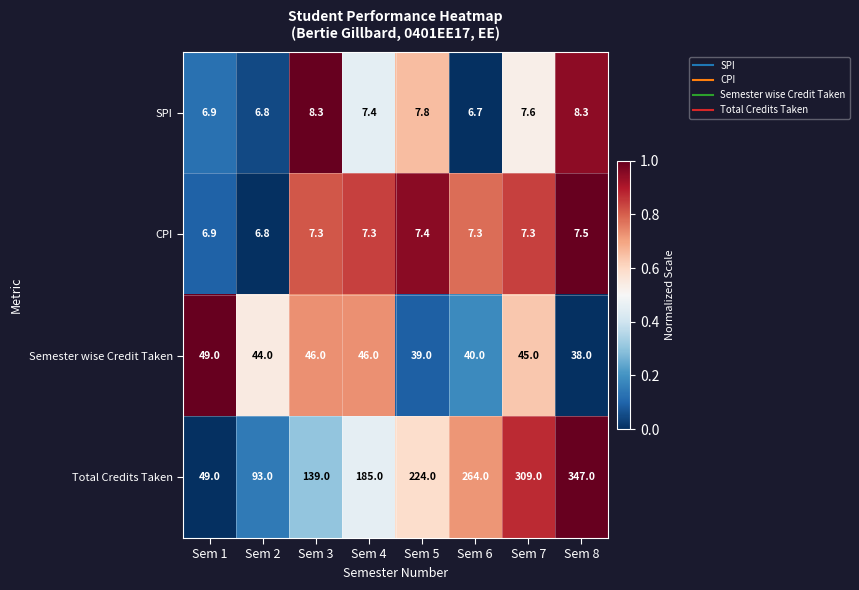

Which series has the largest range (max minus min)?

Total Credits Taken